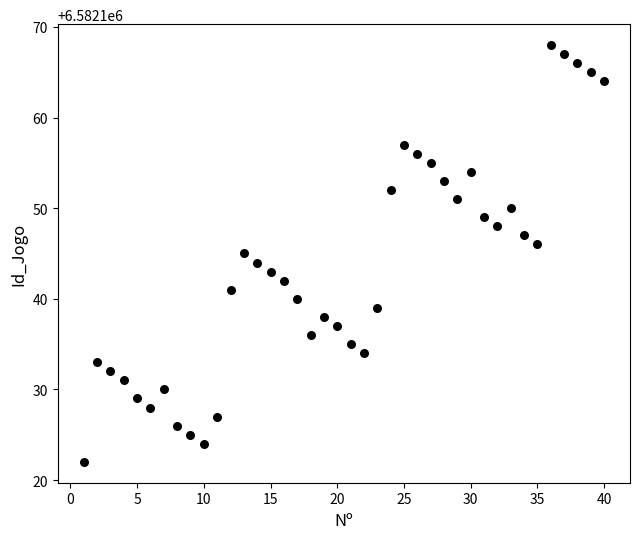

What is the range of Y values (max minus min)?

46